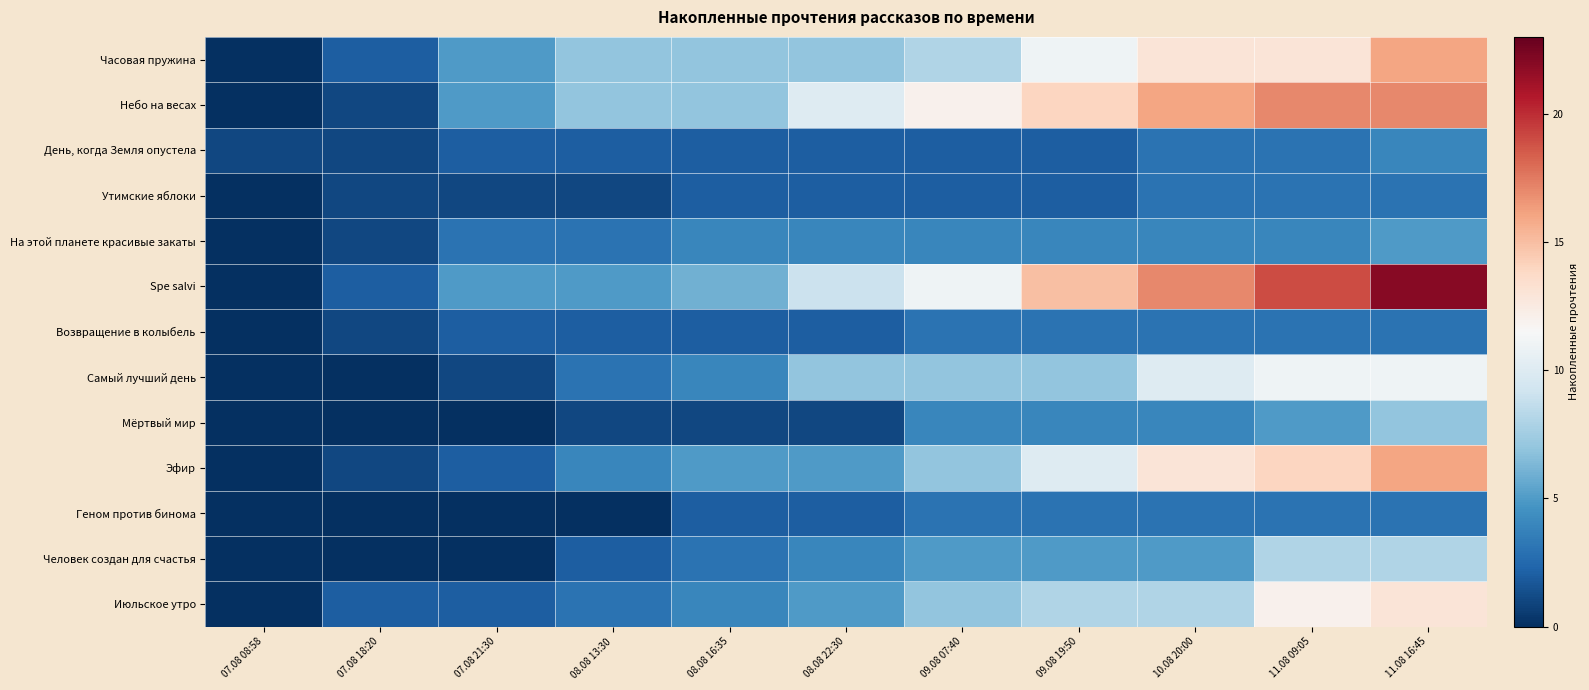

What is the total value across all series at 10.08 20:00?

102